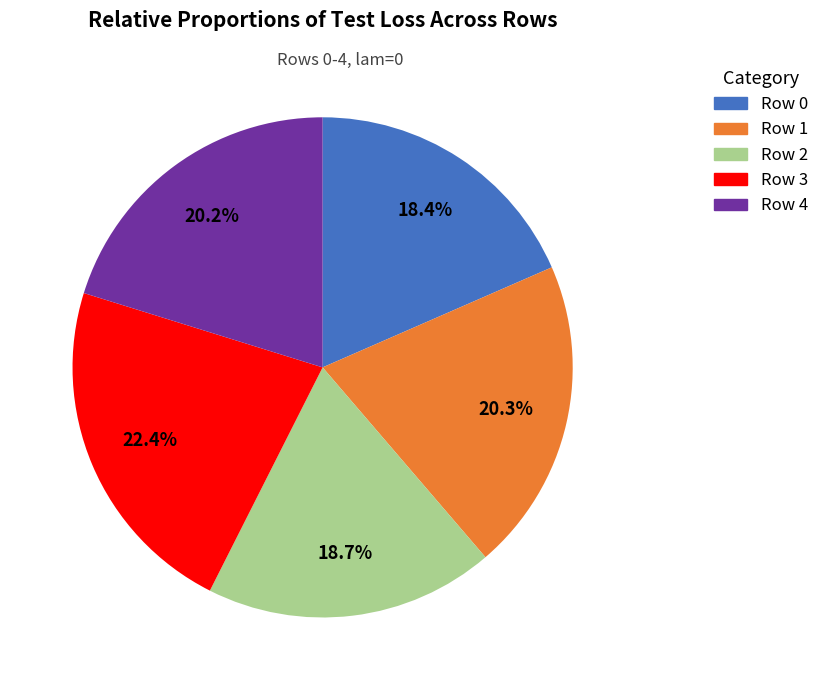

What is the total percentage of Row 0 and Row 1?

38.7%